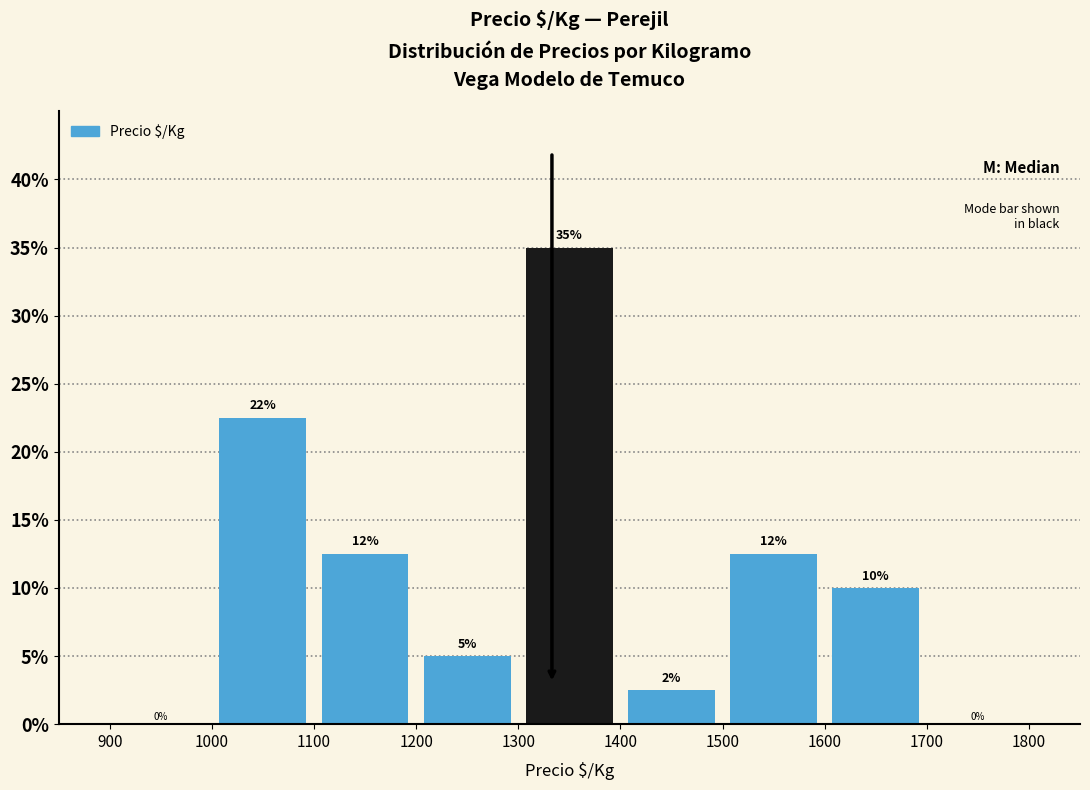

Which range on the x-axis has the tallest bar?

1300 to 1400